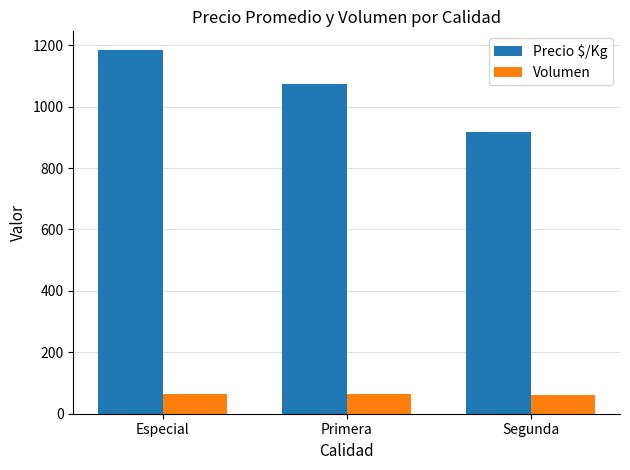

True or false: Volumen has a value of 61 at Segunda.

True